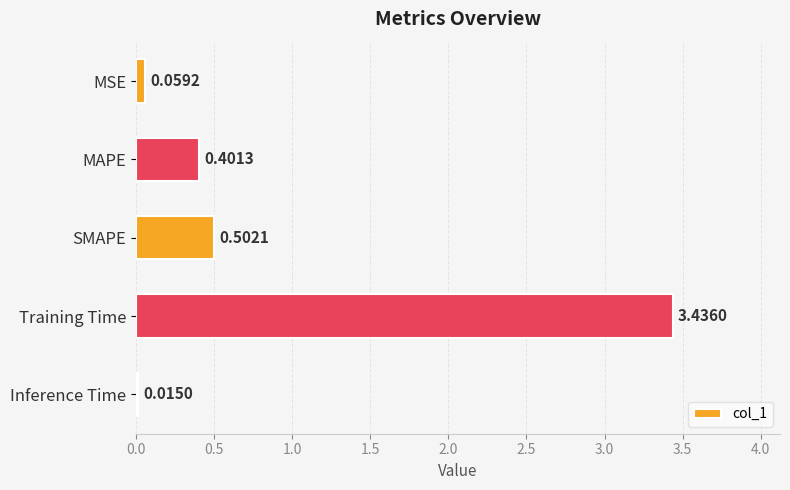

What is the label of the 3rd bar from the top?

SMAPE